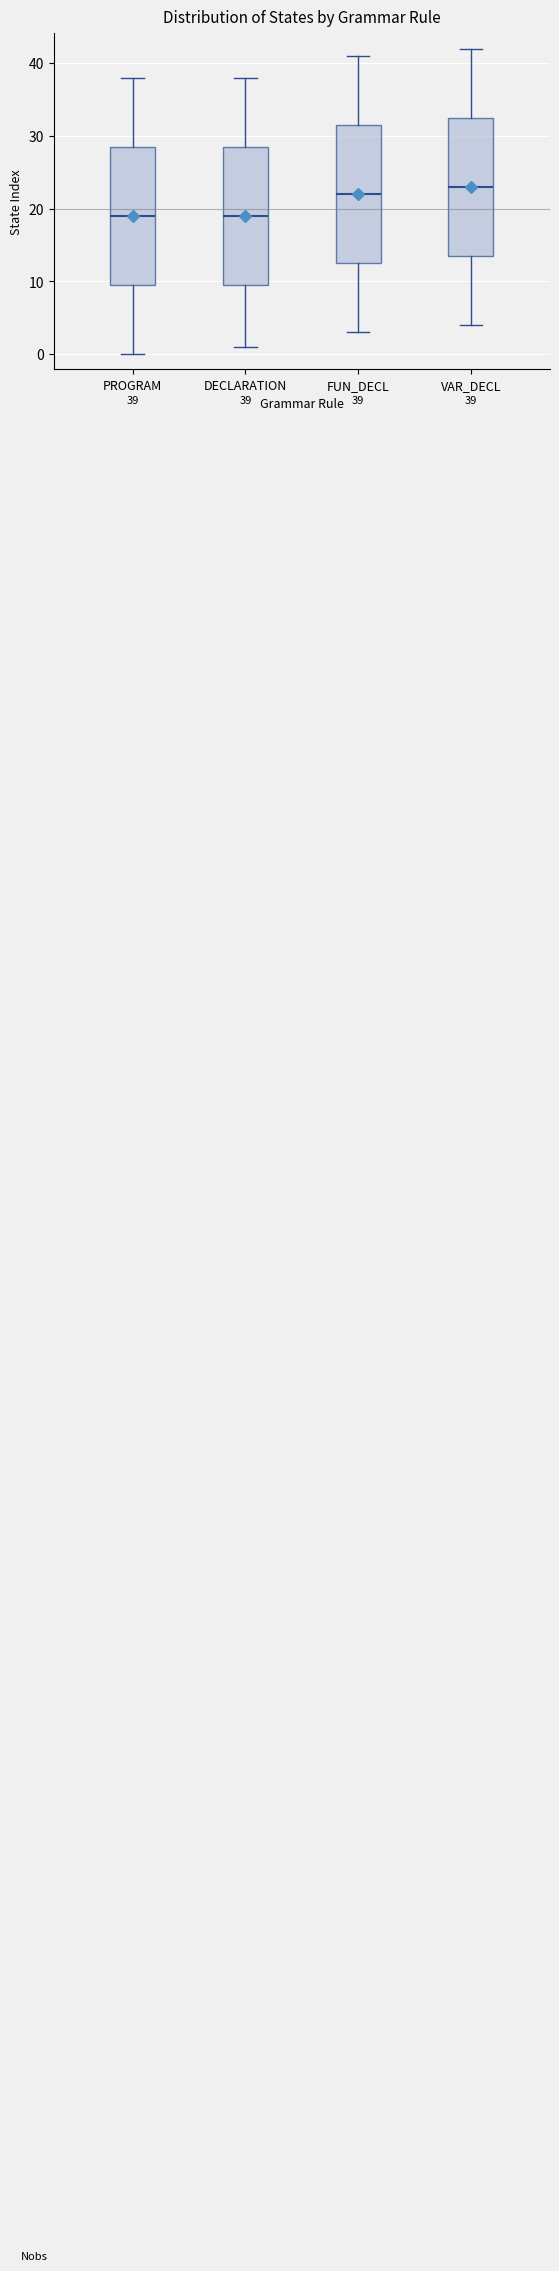

Which box's median line is the highest?

VAR_DECL